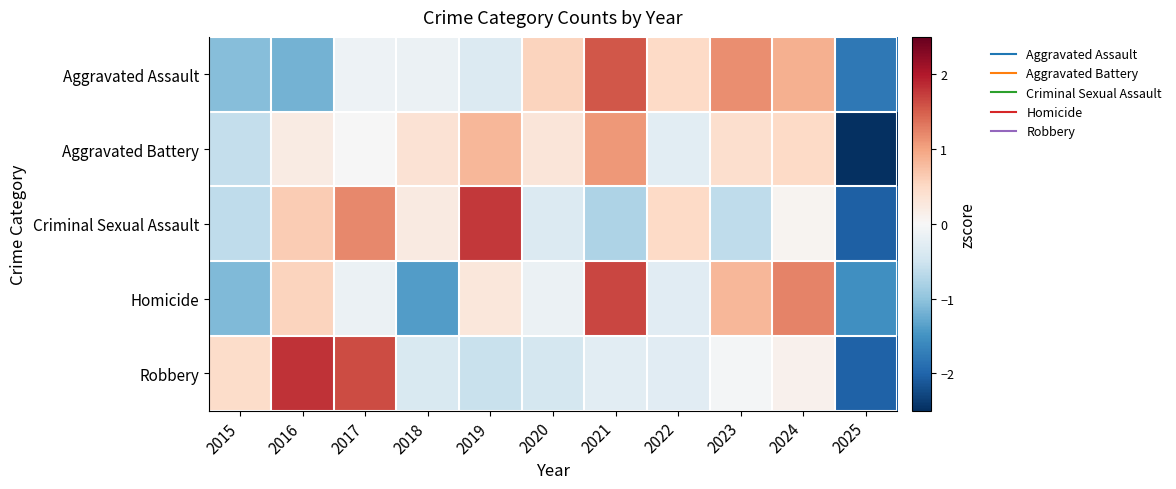

List the series in order of their peak value, lowest first.

Aggravated Battery, Aggravated Assault, Homicide, Criminal Sexual Assault, Robbery